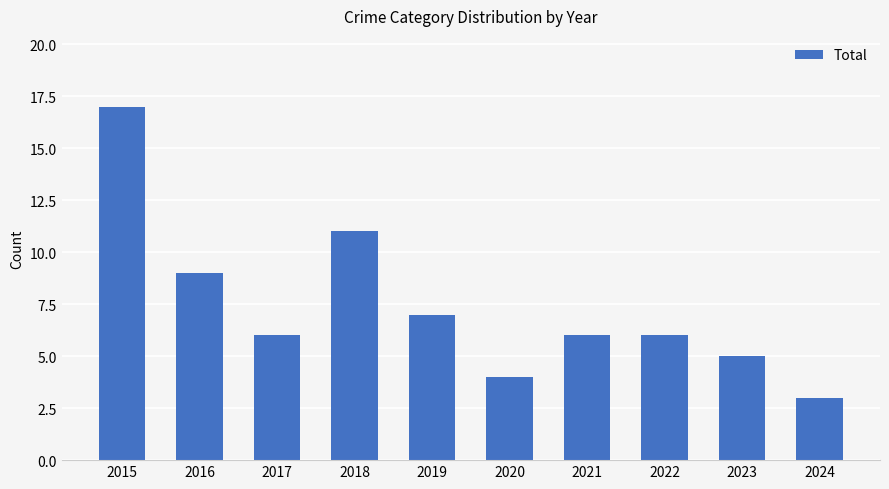

What is the difference between the maximum and minimum values?

14